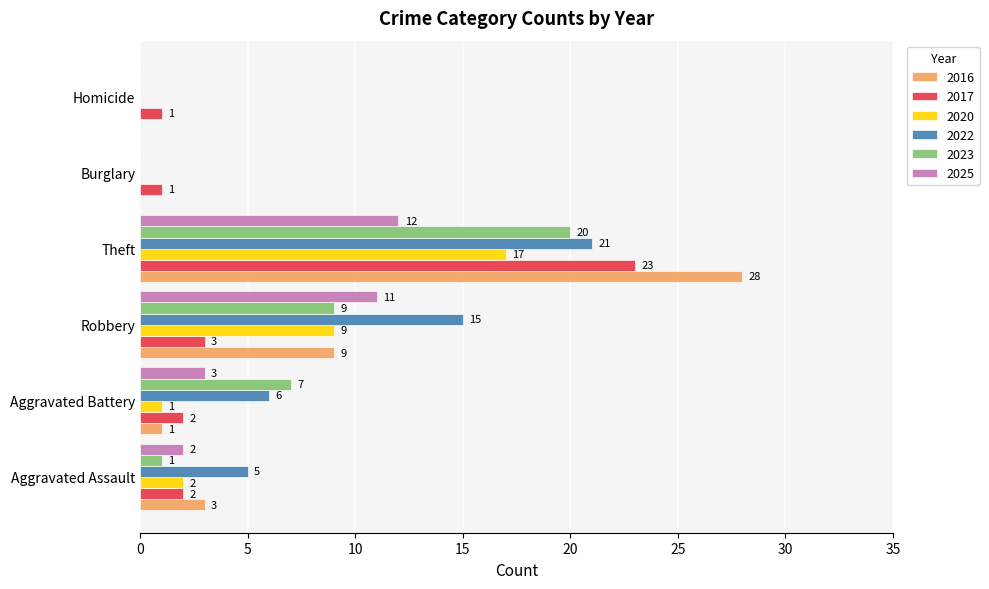

What is the sum of the 2020 values at Homicide and Robbery?

9